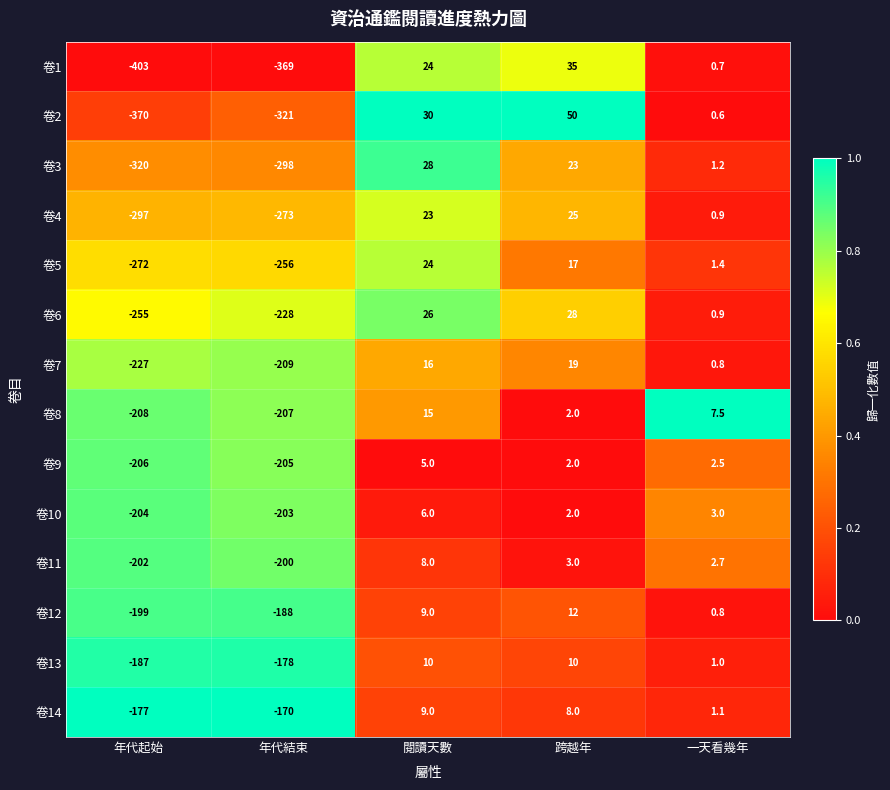

Is it true that 卷2 equals 30.0 at 閱讀天數?

True